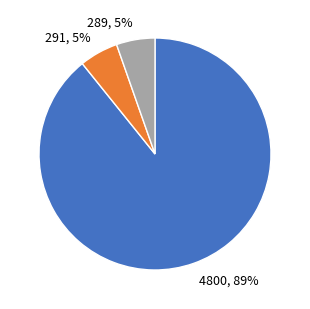

To the nearest percent, what is the average slice percentage?

33%